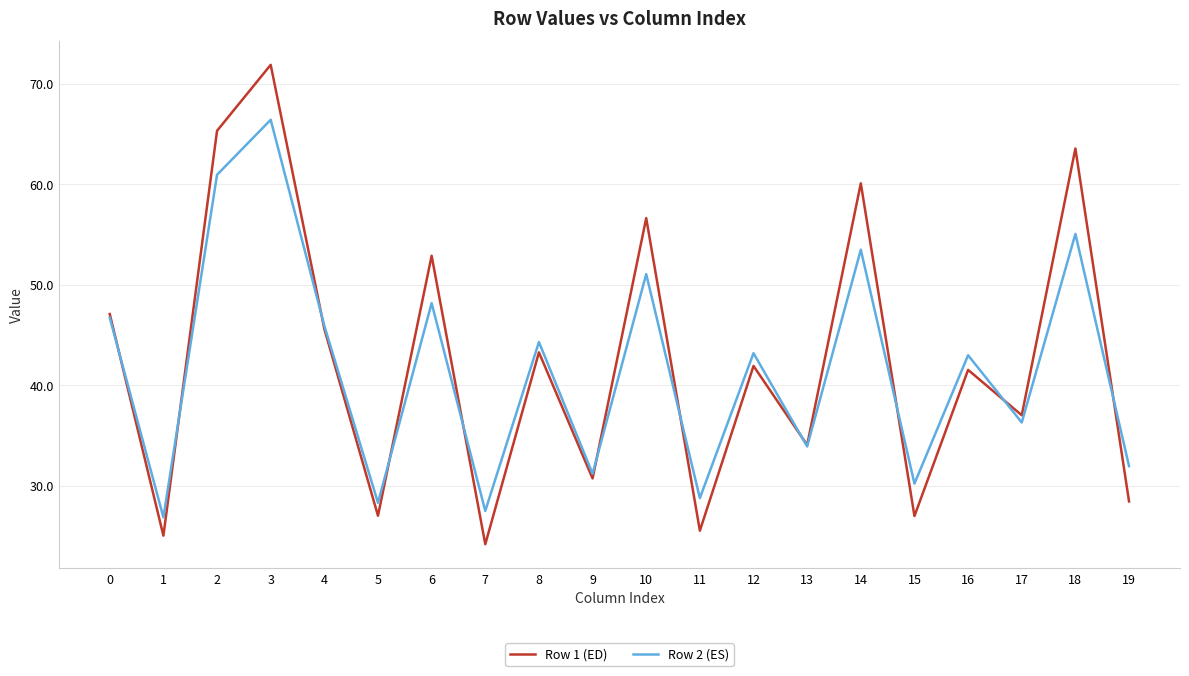

At how many categories does at least one series exceed 35?

12